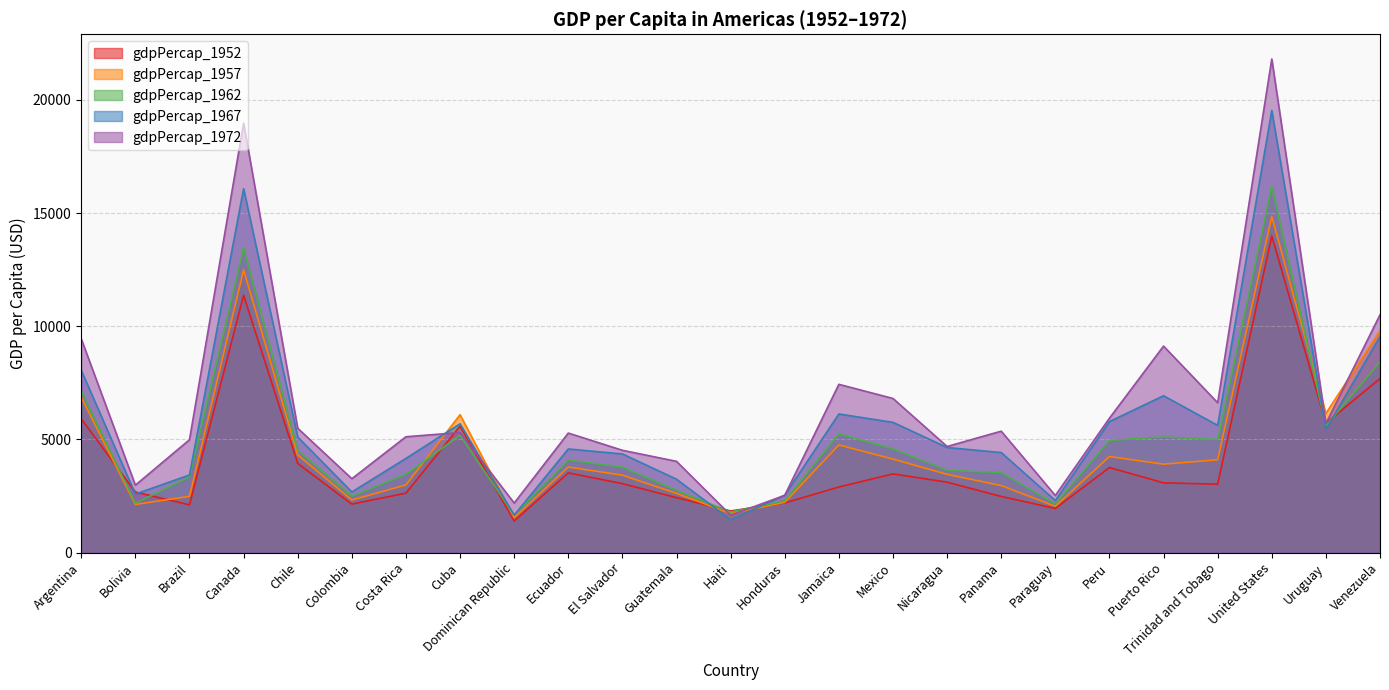

What is the value of the gdpPercap_1962 point at the 23rd from the left?

16173.1